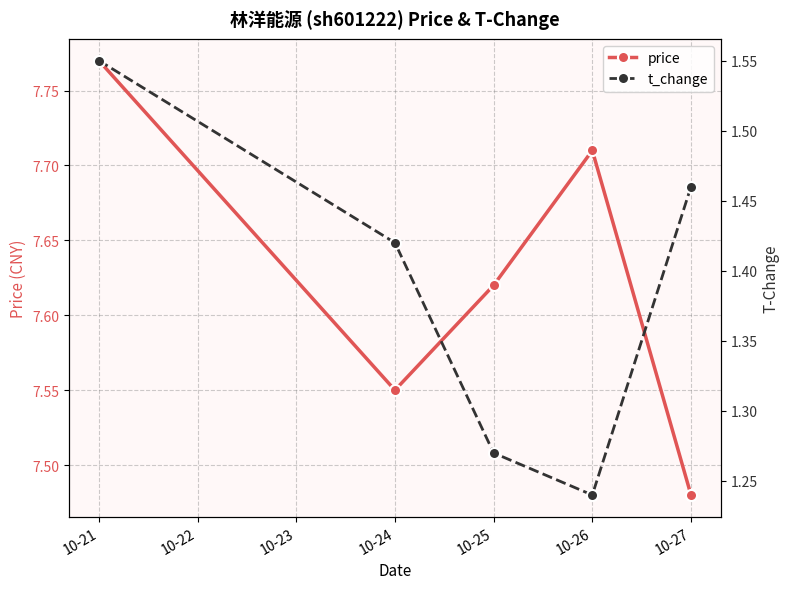

At which label is price closest to 7?

10-27